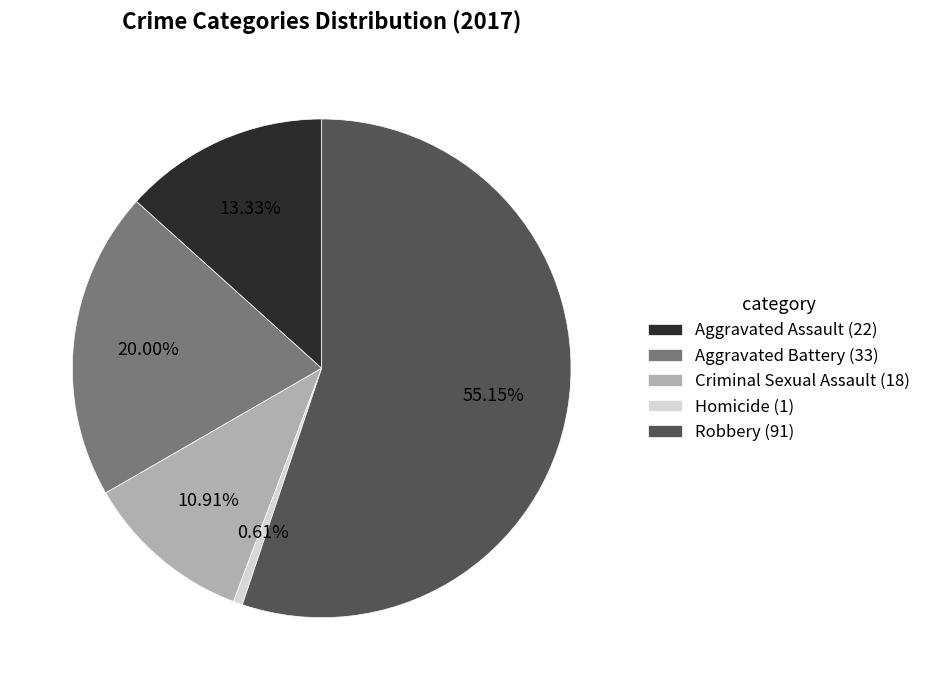

How many slices are in this pie chart?

5